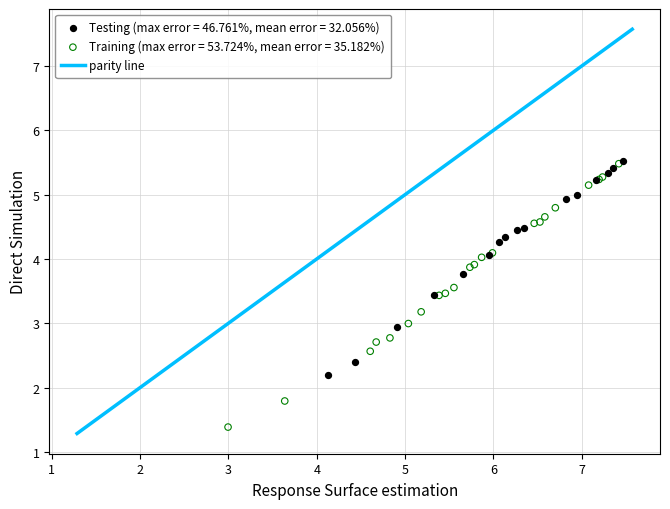

Which series reaches the minimum Y coordinate?

Training (max error = 53.724%, mean error = 35.182%)